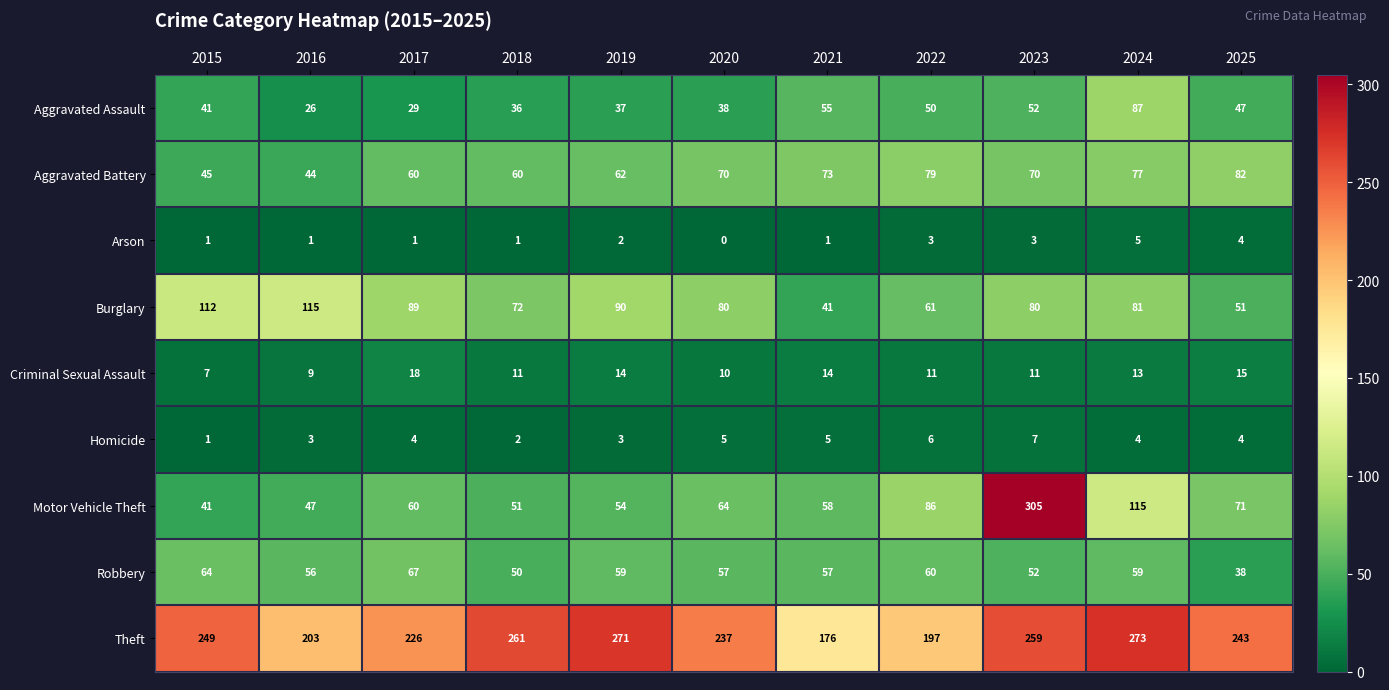

What is the maximum value shown in the chart?

305